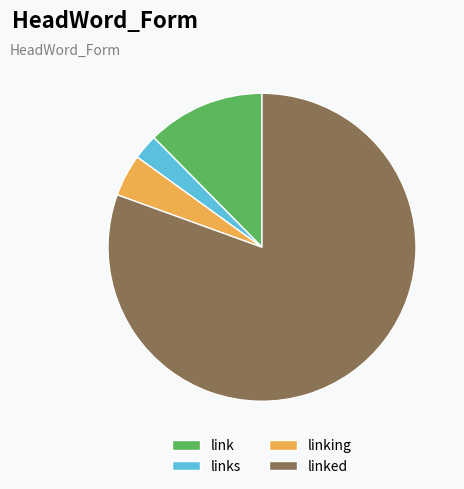

Is there any slice that represents more than half of the pie?

Yes